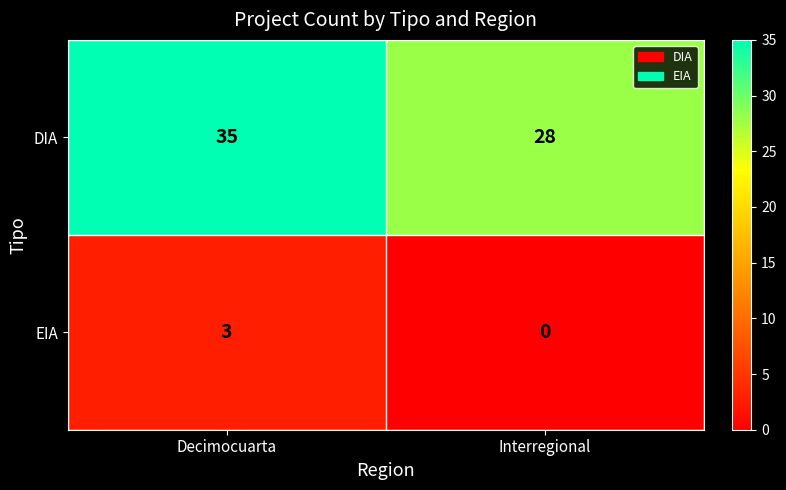

At how many categories does at least one series exceed 27?

2